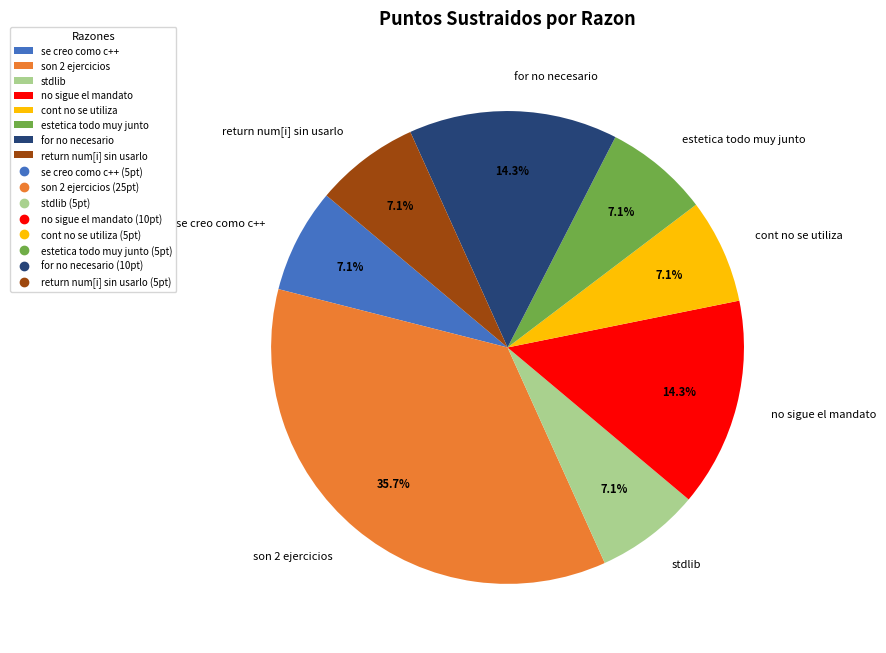

Is it true that cont no se utiliza is 7% of the pie?

True